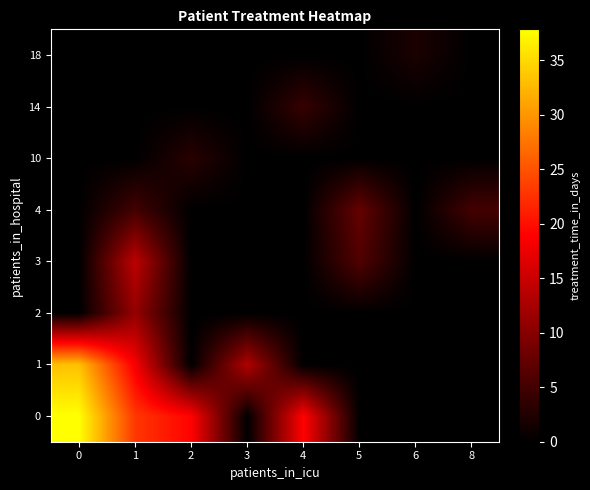

Reading right to left, list all the values displayed in this chart.

row_0: 8=0.0	6=0.0	5=0.0	4=19.0	3=0.0	2=19.0	1=23.0	0=37.8
row_1: 8=0.0	6=0.0	5=0.0	4=0.0	3=13.0	2=0.0	1=18.2	0=33.2
row_2: 8=0.0	6=0.0	5=0.0	4=0.0	3=0.0	2=0.0	1=11.0	0=0.0
row_3: 8=0.0	6=0.0	5=6.0	4=0.0	3=0.0	2=0.0	1=14.0	0=0.0
row_4: 8=5.0	6=0.0	5=7.5	4=0.0	3=0.0	2=0.0	1=5.0	0=0.0
row_5: 8=0.0	6=0.0	5=0.0	4=0.0	3=0.0	2=3.0	1=0.0	0=0.0
row_6: 8=0.0	6=0.0	5=0.0	4=4.0	3=0.0	2=0.0	1=0.0	0=0.0
row_7: 8=0.0	6=2.0	5=0.0	4=0.0	3=0.0	2=0.0	1=0.0	0=0.0